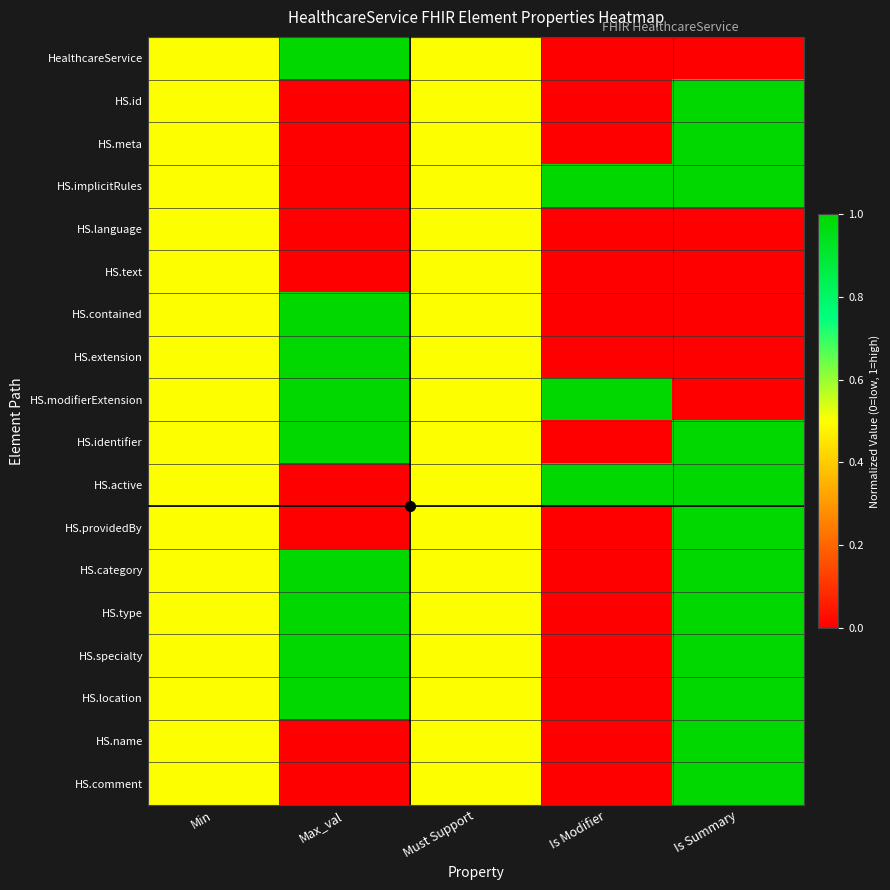

Reading left to right, transcribe all the data shown in this chart.

HealthcareService: Min=0.5	Max_val=1.0	Must Support=0.5	Is Modifier=0.0	Is Summary=0.0
HS.id: Min=0.5	Max_val=0.0	Must Support=0.5	Is Modifier=0.0	Is Summary=1.0
HS.meta: Min=0.5	Max_val=0.0	Must Support=0.5	Is Modifier=0.0	Is Summary=1.0
HS.implicitRules: Min=0.5	Max_val=0.0	Must Support=0.5	Is Modifier=1.0	Is Summary=1.0
HS.language: Min=0.5	Max_val=0.0	Must Support=0.5	Is Modifier=0.0	Is Summary=0.0
HS.text: Min=0.5	Max_val=0.0	Must Support=0.5	Is Modifier=0.0	Is Summary=0.0
HS.contained: Min=0.5	Max_val=1.0	Must Support=0.5	Is Modifier=0.0	Is Summary=0.0
HS.extension: Min=0.5	Max_val=1.0	Must Support=0.5	Is Modifier=0.0	Is Summary=0.0
HS.modifierExtension: Min=0.5	Max_val=1.0	Must Support=0.5	Is Modifier=1.0	Is Summary=0.0
HS.identifier: Min=0.5	Max_val=1.0	Must Support=0.5	Is Modifier=0.0	Is Summary=1.0
HS.active: Min=0.5	Max_val=0.0	Must Support=0.5	Is Modifier=1.0	Is Summary=1.0
HS.providedBy: Min=0.5	Max_val=0.0	Must Support=0.5	Is Modifier=0.0	Is Summary=1.0
HS.category: Min=0.5	Max_val=1.0	Must Support=0.5	Is Modifier=0.0	Is Summary=1.0
HS.type: Min=0.5	Max_val=1.0	Must Support=0.5	Is Modifier=0.0	Is Summary=1.0
HS.specialty: Min=0.5	Max_val=1.0	Must Support=0.5	Is Modifier=0.0	Is Summary=1.0
HS.location: Min=0.5	Max_val=1.0	Must Support=0.5	Is Modifier=0.0	Is Summary=1.0
HS.name: Min=0.5	Max_val=0.0	Must Support=0.5	Is Modifier=0.0	Is Summary=1.0
HS.comment: Min=0.5	Max_val=0.0	Must Support=0.5	Is Modifier=0.0	Is Summary=1.0